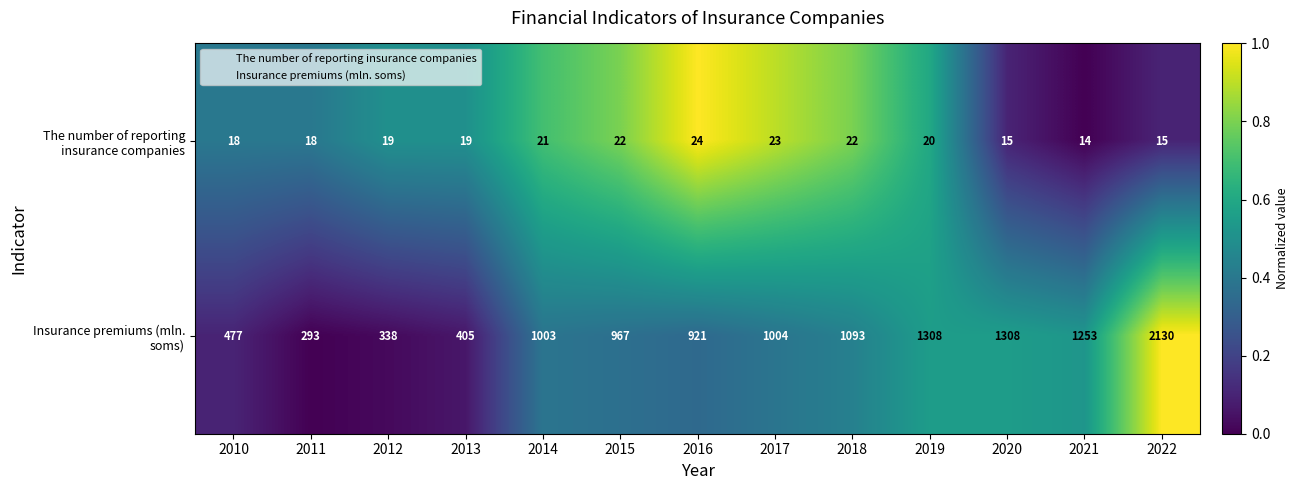

What is the difference between the The number of reporting insurance companies values at 2018 and 2013?

3